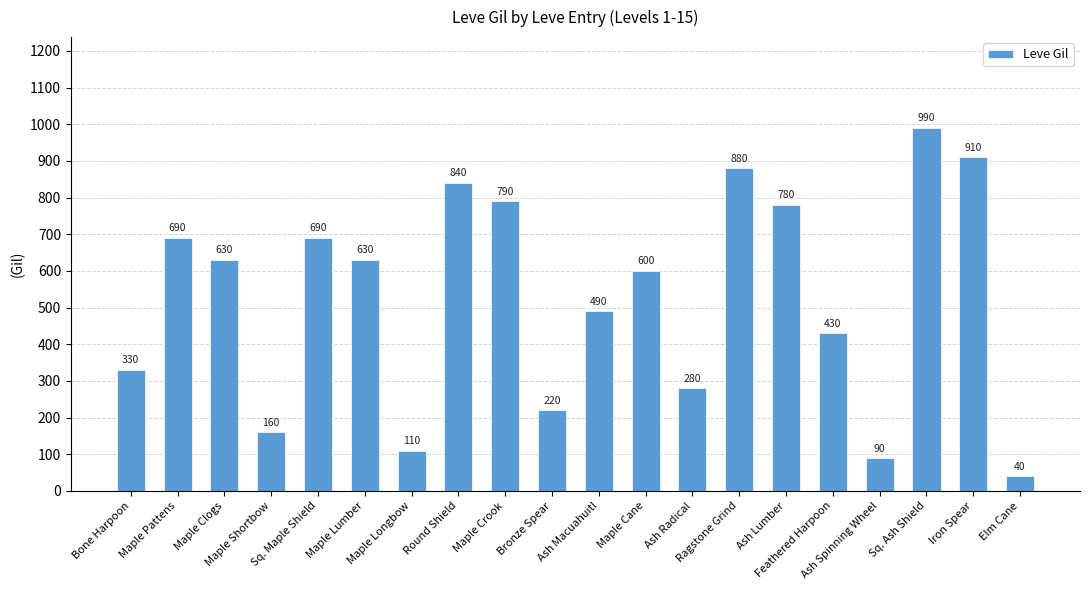

What is the change in value from Bronze Spear to Ash Macuahuitl?

+270